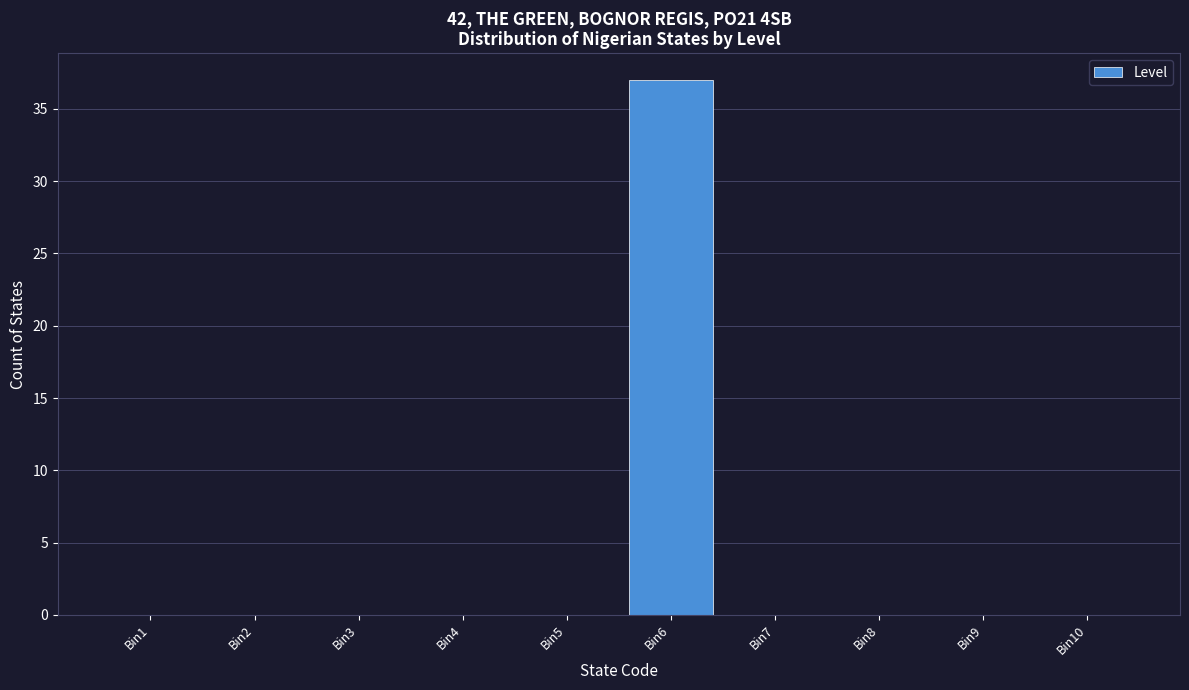

Reading left to right, what are all the values shown in this chart?

Bin1=0	Bin2=0	Bin3=0	Bin4=0	Bin5=0	Bin6=37	Bin7=0	Bin8=0	Bin9=0	Bin10=0